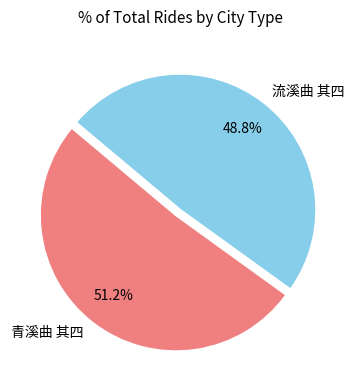

What percentage is the 青溪曲 其四 slice, to the nearest percent?

51%